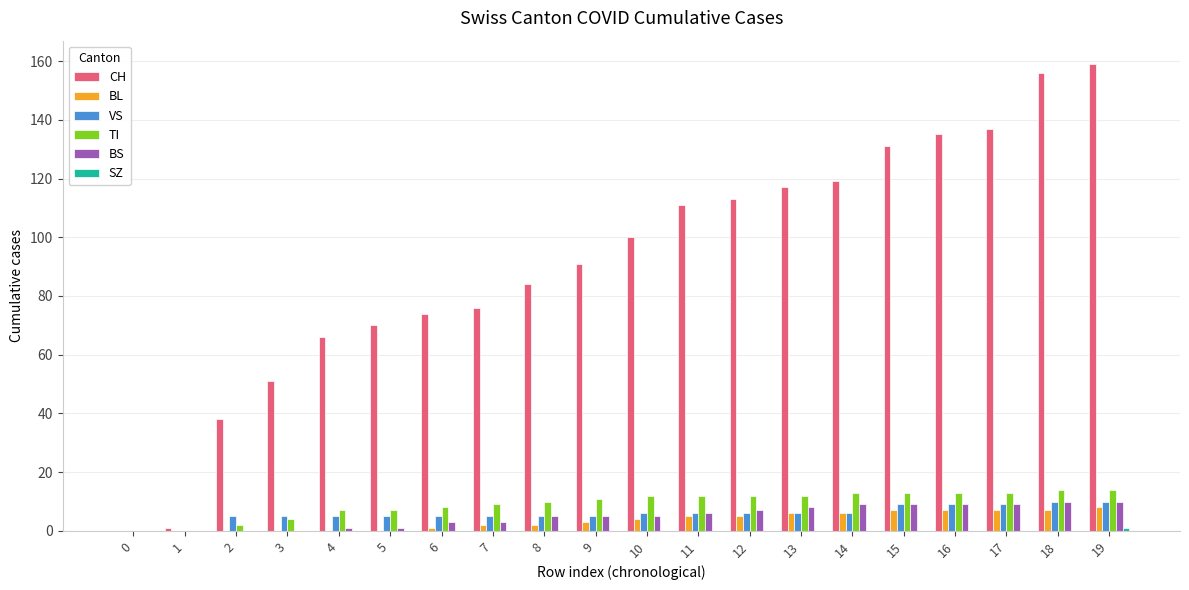

Is the value of VS at 0 greater than the value of BL at 18?

No